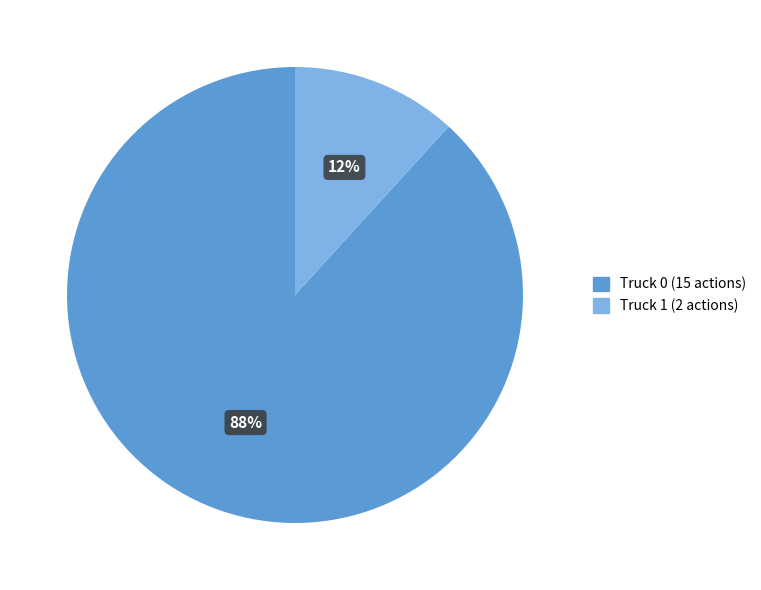

What is the majority slice?

Truck 0